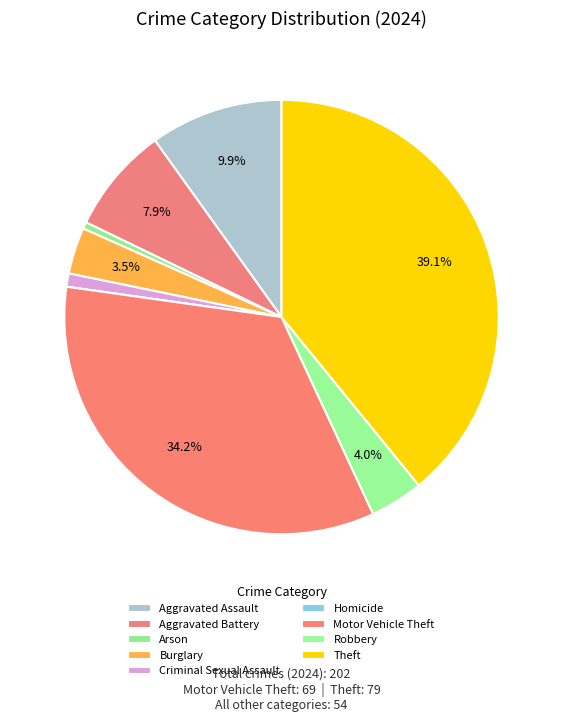

To the nearest percent, what is the difference between the Criminal Sexual Assault and Theft slice percentages?

38%